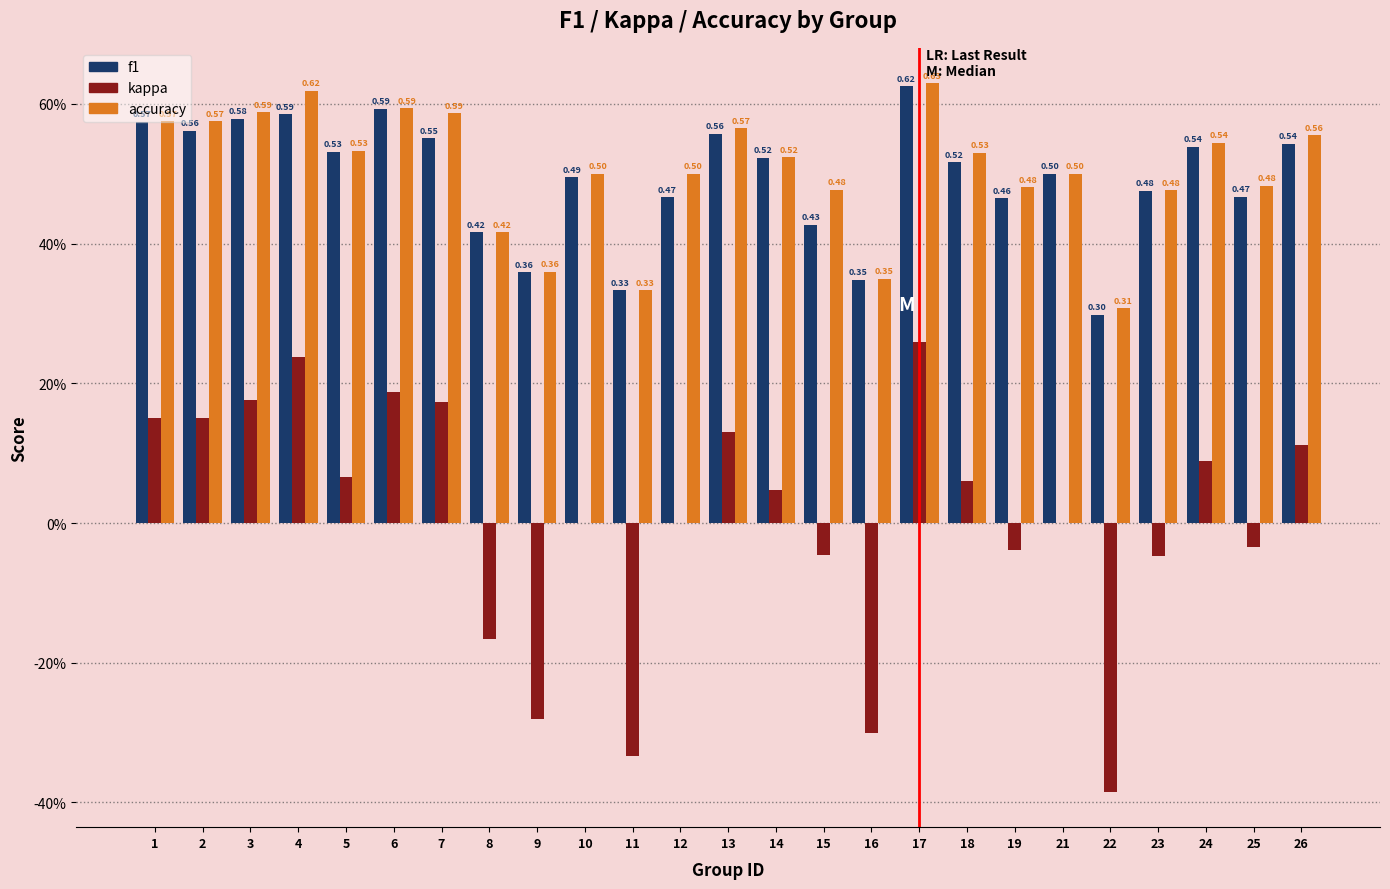

What is the value of the kappa bar at the 1st from the left?

0.1